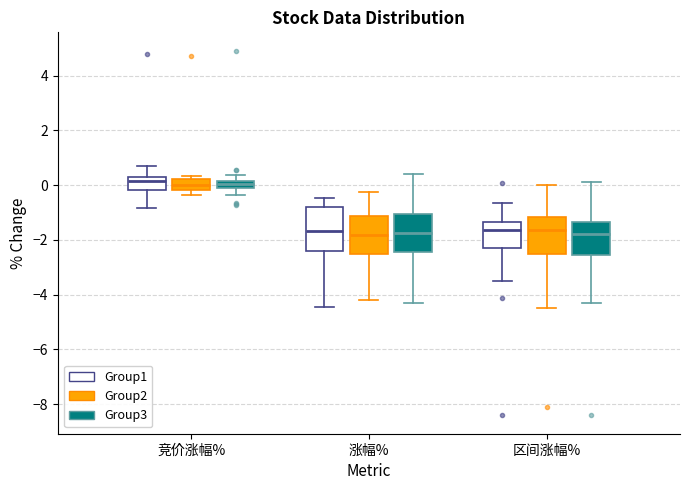

Which box is the tallest, from its lower edge to its upper edge?

涨幅% (Group1)